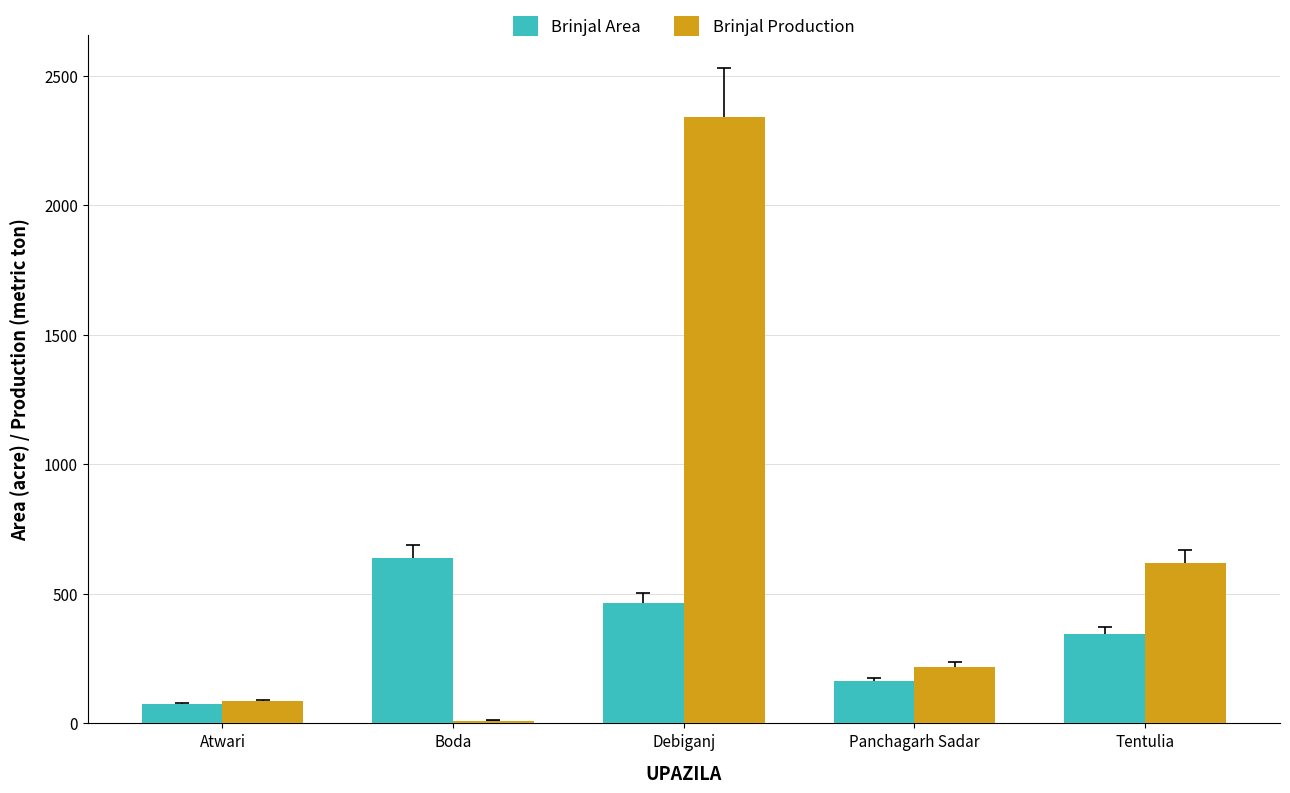

How many Brinjal Area values are between 162 and 465?

3